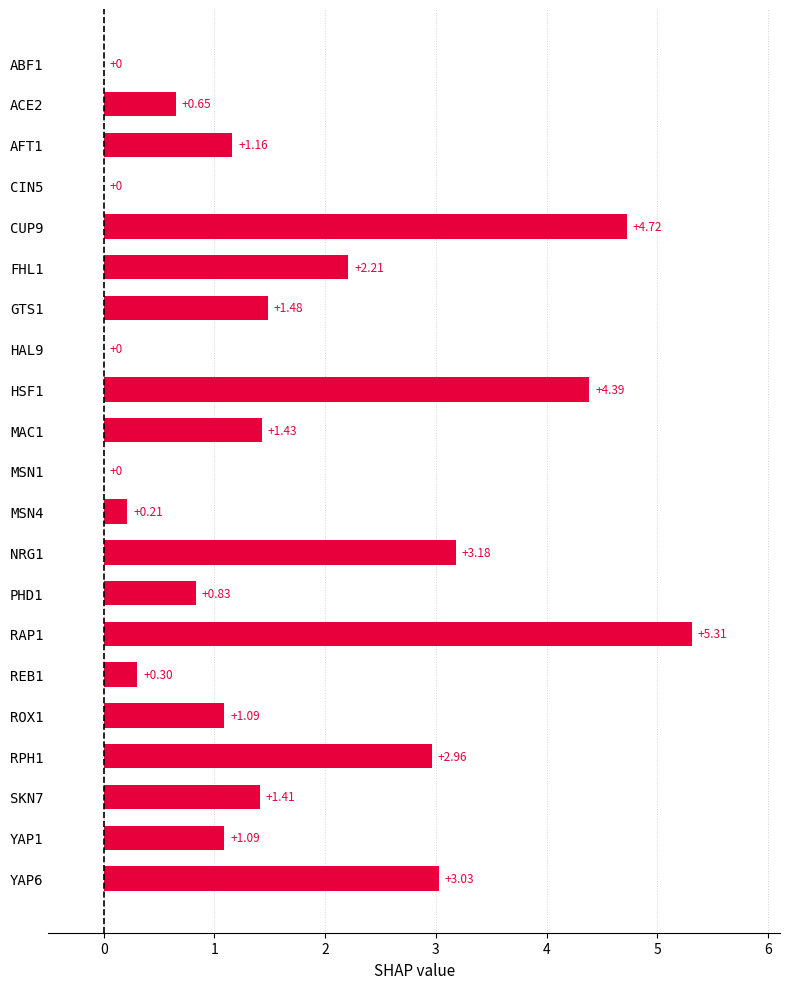

What is the sum of the values at ACE2 and FHL1?

2.9